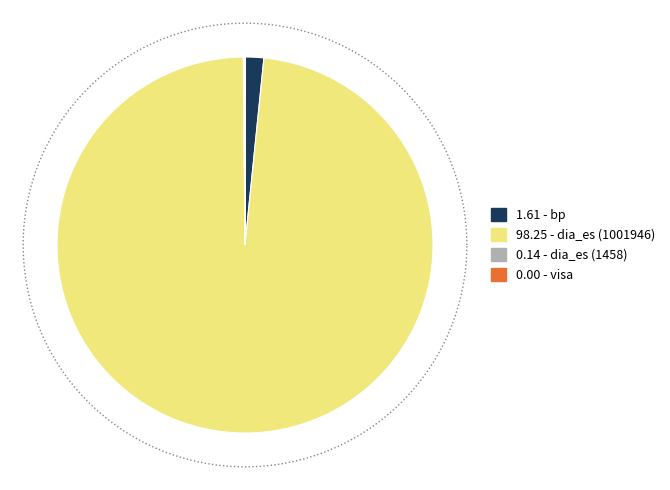

True or false: visa accounts for 0% of the total.

True